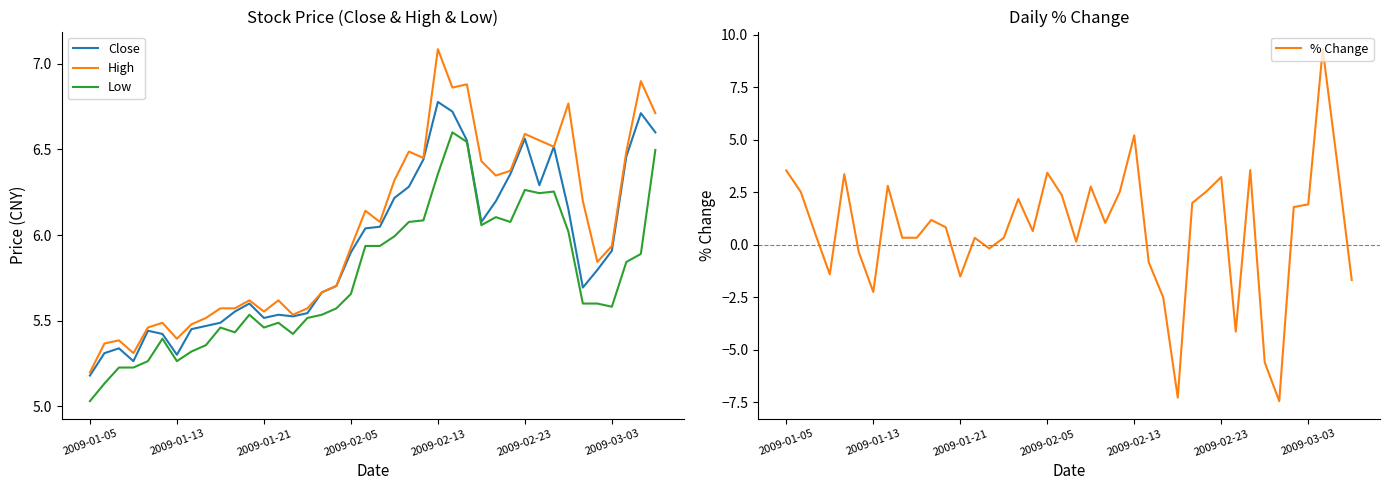

At which label is Low closest to 5?

2009-01-05